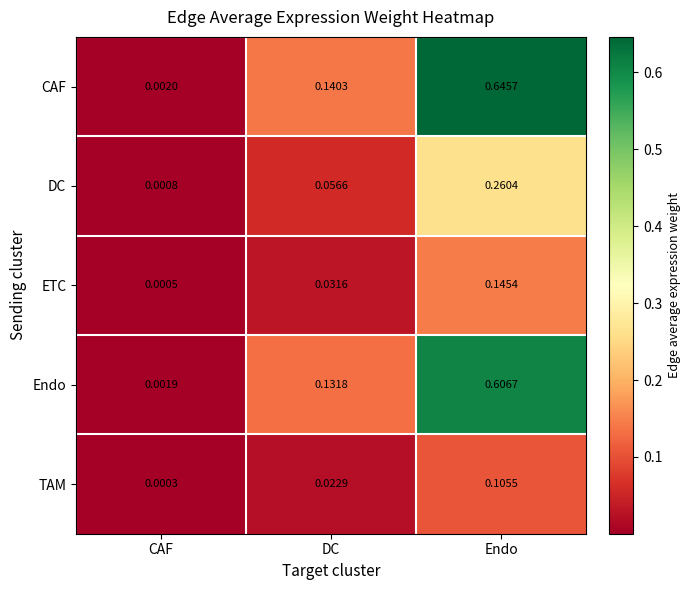

Which series changed the most between CAF and Endo?

CAF